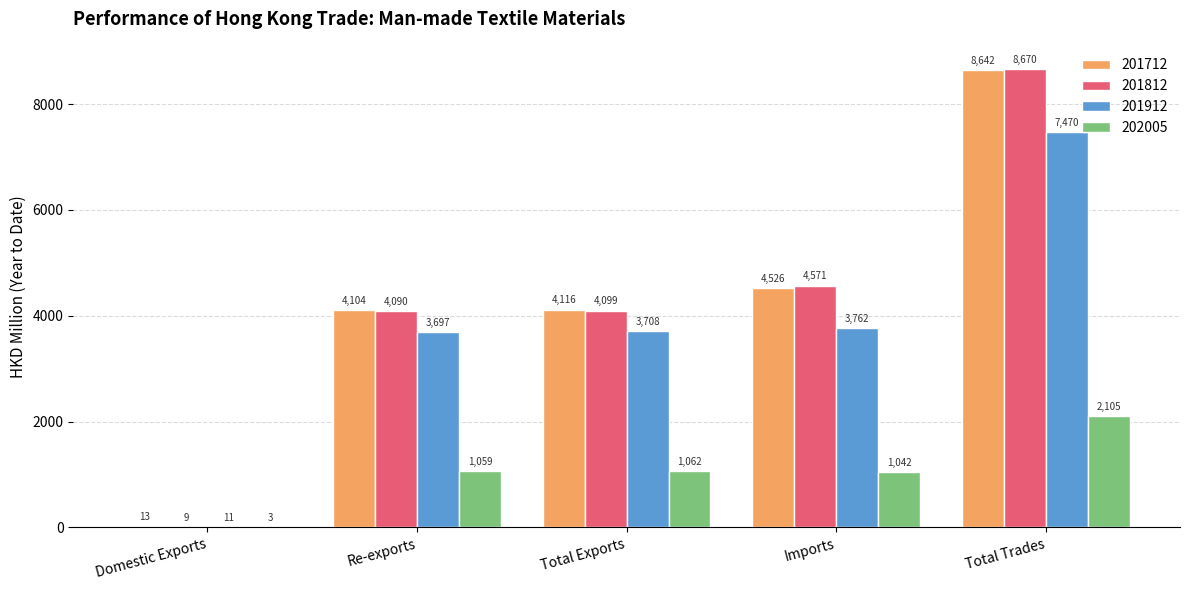

Which category has the highest value in the 201712 series?

Total Trades